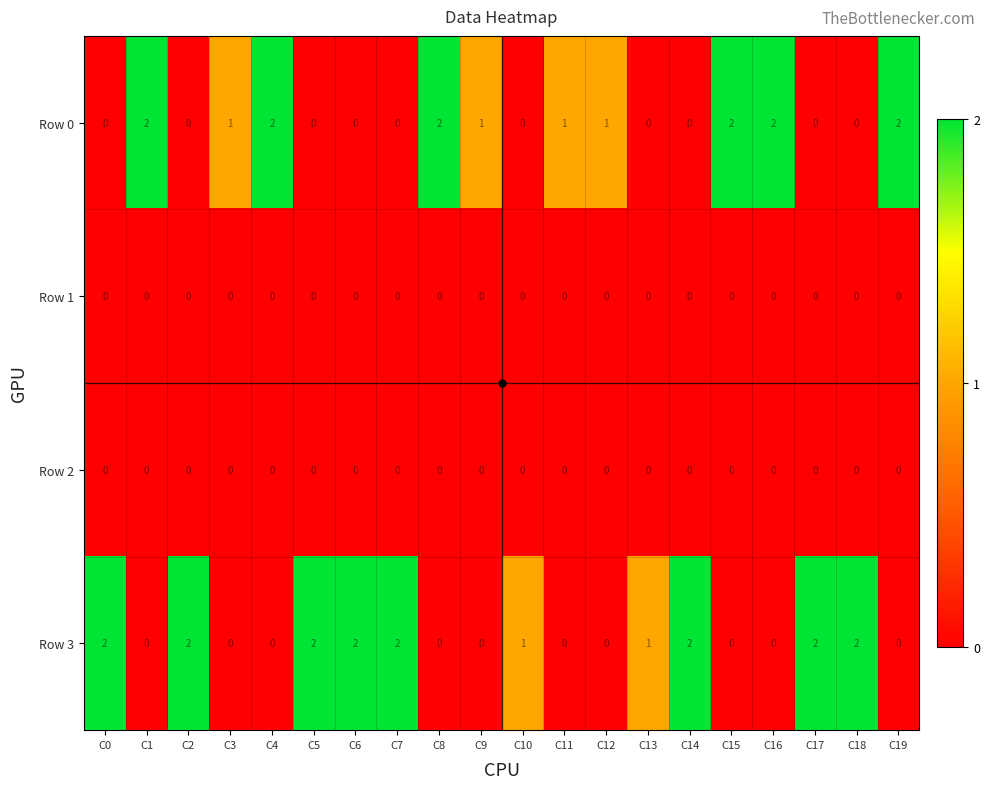

Which series has the largest total across all categories?

Row 3